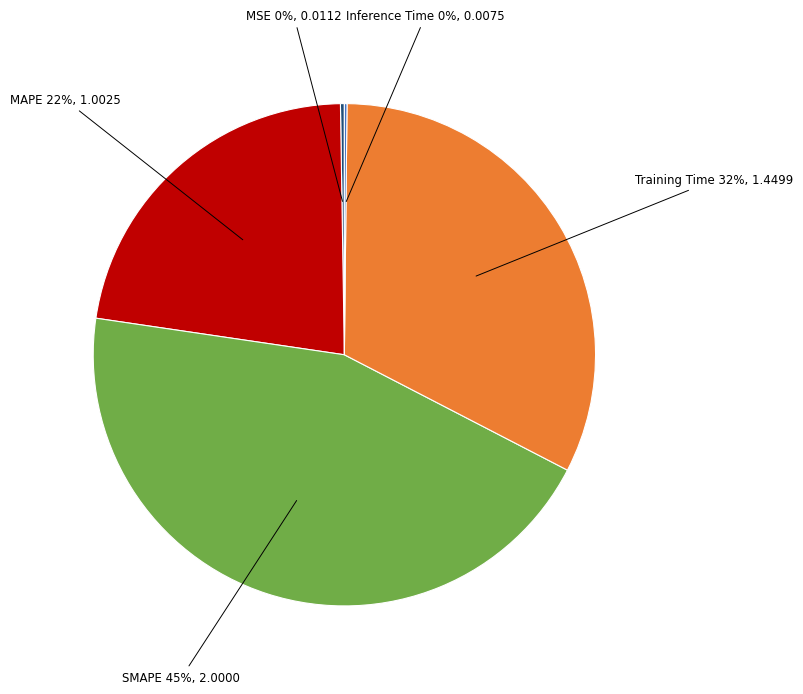

What is the ratio of the value at MAPE to the value at SMAPE?

0.5